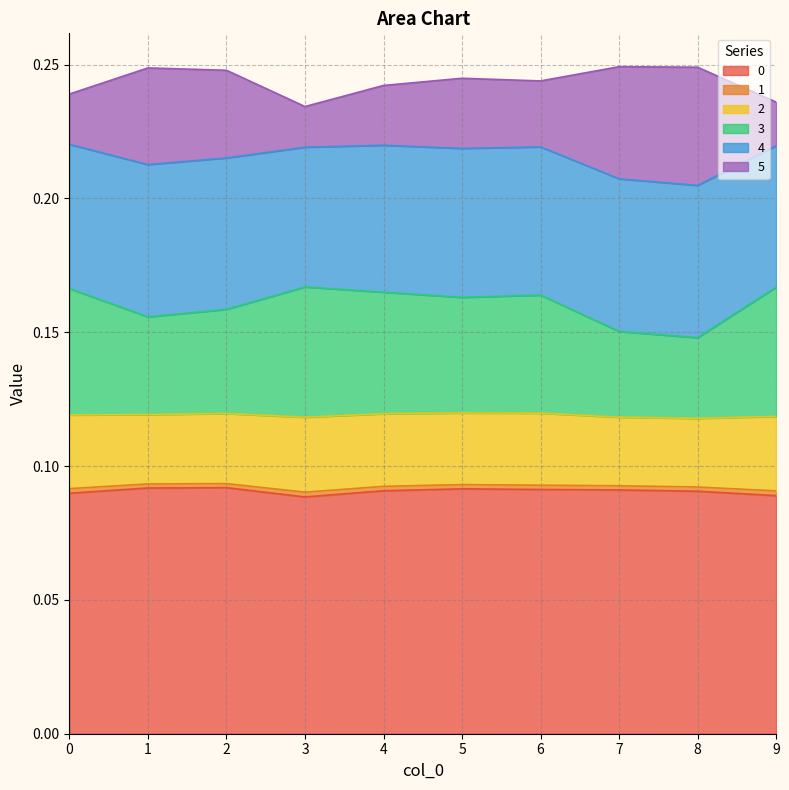

What is the value of the 0 point at the 5th from the left?

0.1